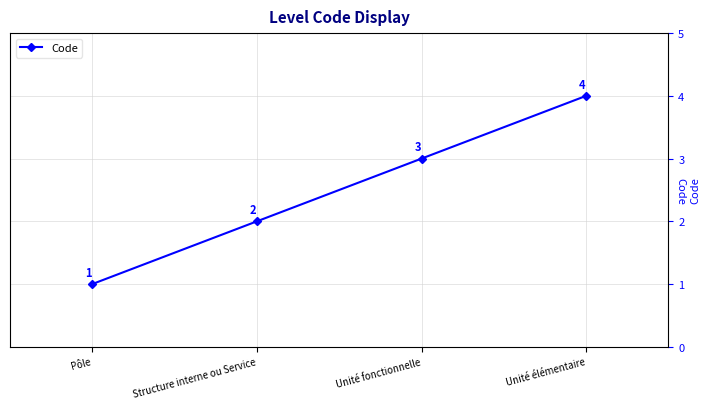

At which label is the value closest to 2?

Structure interne ou Service